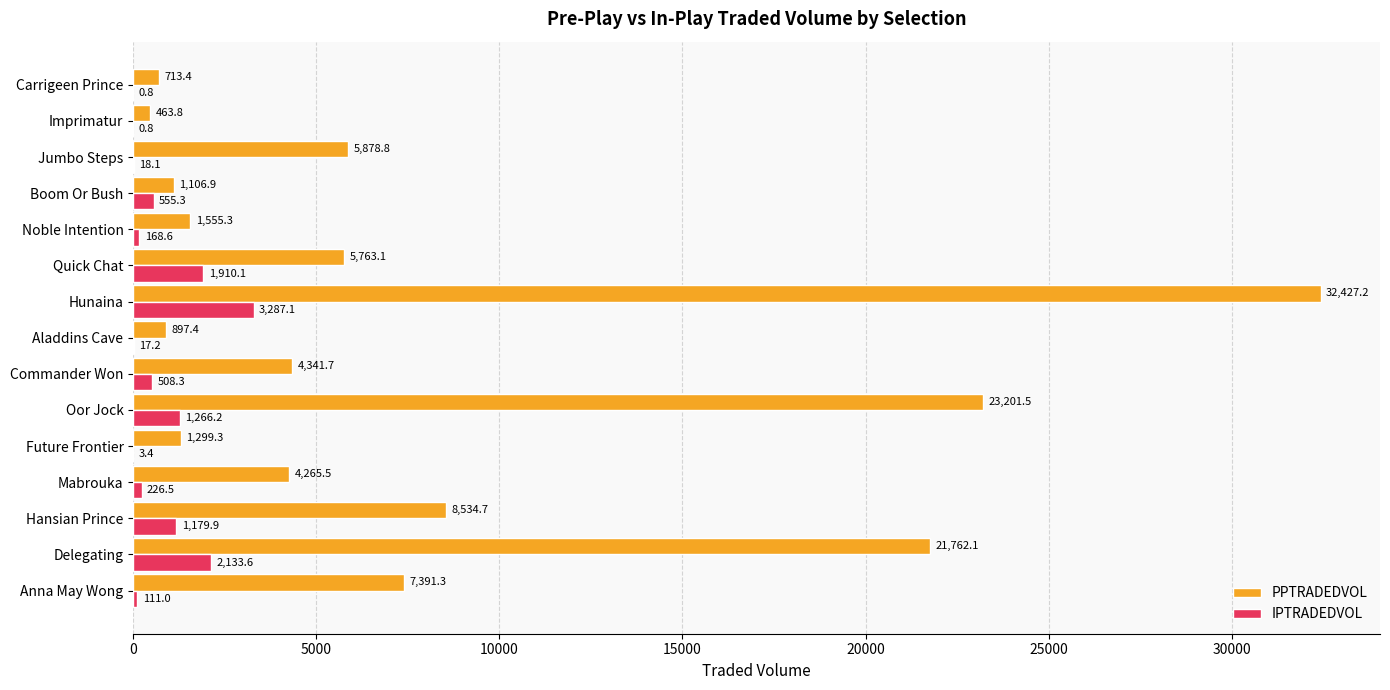

At which label is IPTRADEDVOL closest to 1643?

Quick Chat